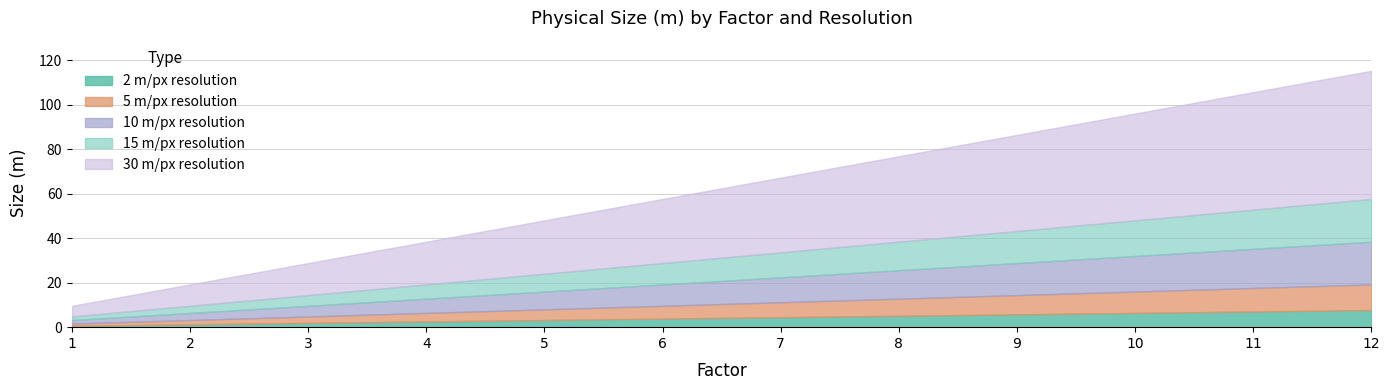

At which category does the chart reach its peak across all series?

12